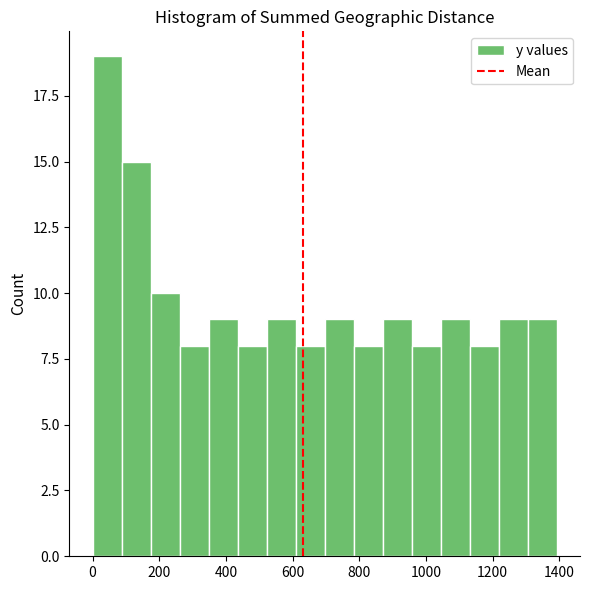

Reading left to right, list every bar in this chart as the range it spans on the x-axis followed by its height. Neither the bar edges nor the heights are printed on the chart, so give them approximately, as read against the axes.

0 to 80: 19
80 to 180: 15
180 to 260: 10
260 to 340: 8
340 to 440: 9
440 to 520: 8
520 to 600: 9
600 to 700: 8
700 to 780: 9
780 to 880: 8
880 to 960: 9
960 to 1040: 8
1040 to 1140: 9
1140 to 1220: 8
1220 to 1300: 9
1300 to 1400: 9